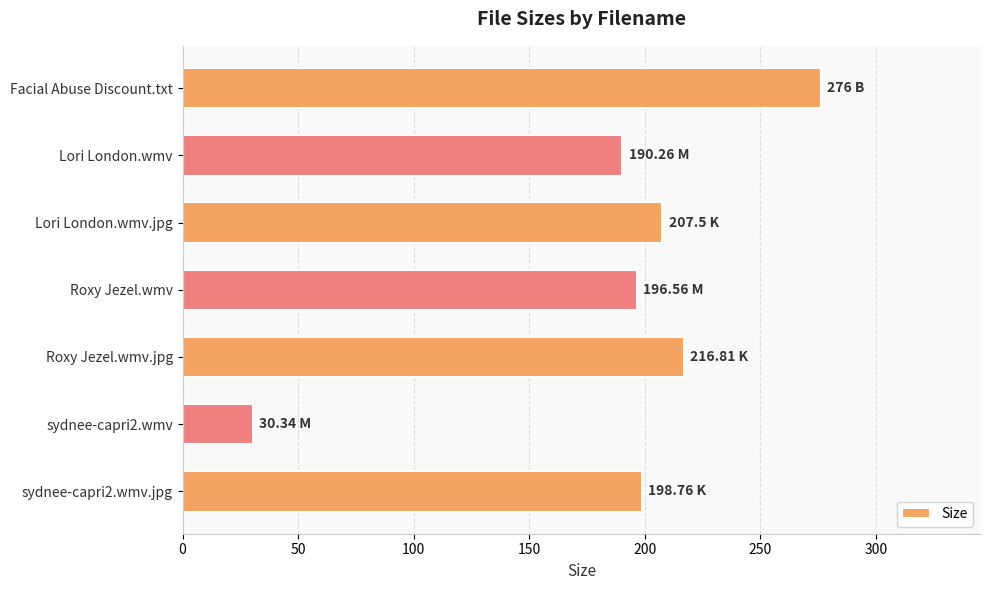

What is the smallest value displayed?

30.3